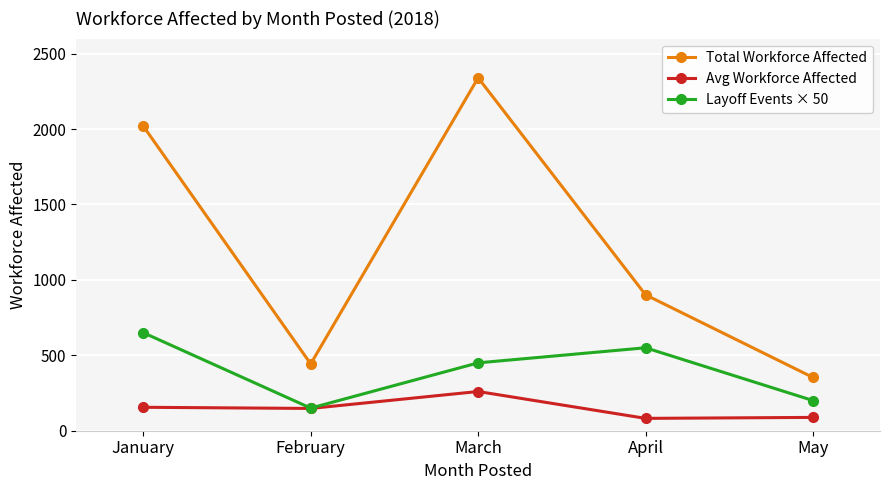

Does the chart display data point markers on the line(s)?

Yes